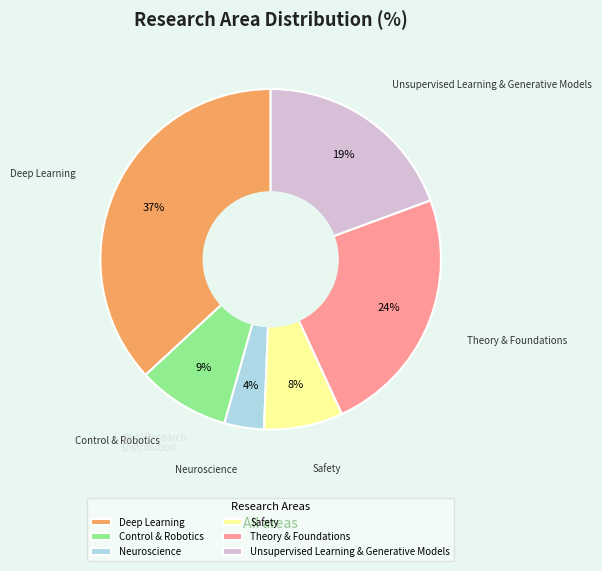

Between Neuroscience and Safety, which is larger?

Safety